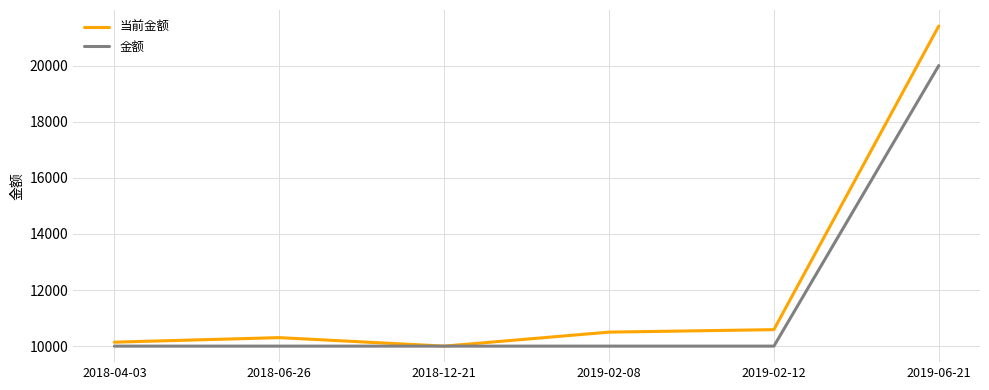

Reading left to right, what are all the values shown in this chart?

当前金额: 2018-04-03=10141.2	2018-06-26=10303.0	2018-12-21=10000.0	2019-02-08=10499.1	2019-02-12=10587.8	2019-06-21=21409.5
金额: 2018-04-03=10000.0	2018-06-26=10000.0	2018-12-21=10000.0	2019-02-08=10000.0	2019-02-12=10000.0	2019-06-21=20000.0